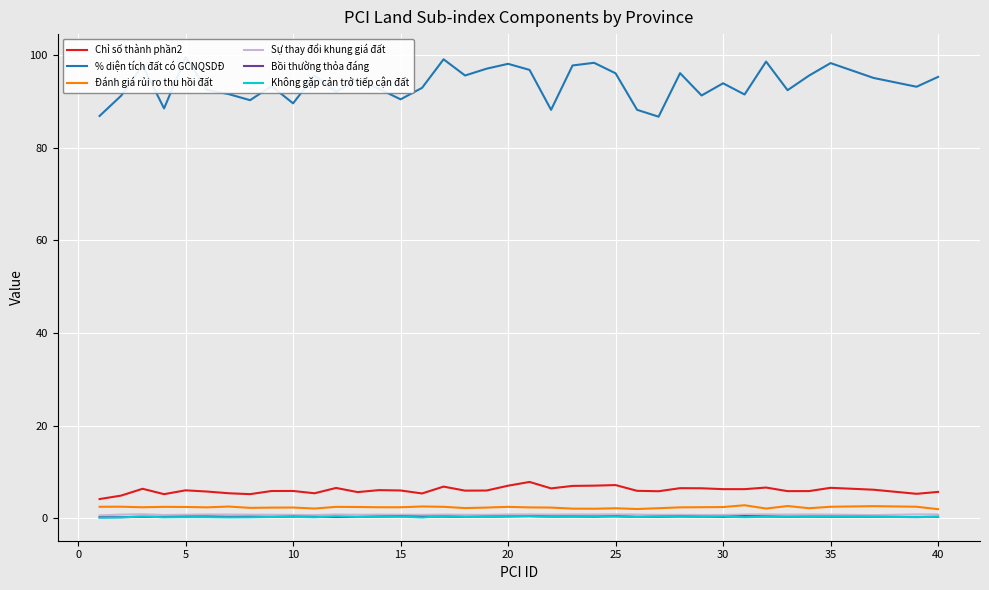

How many lines are shown in the chart?

6